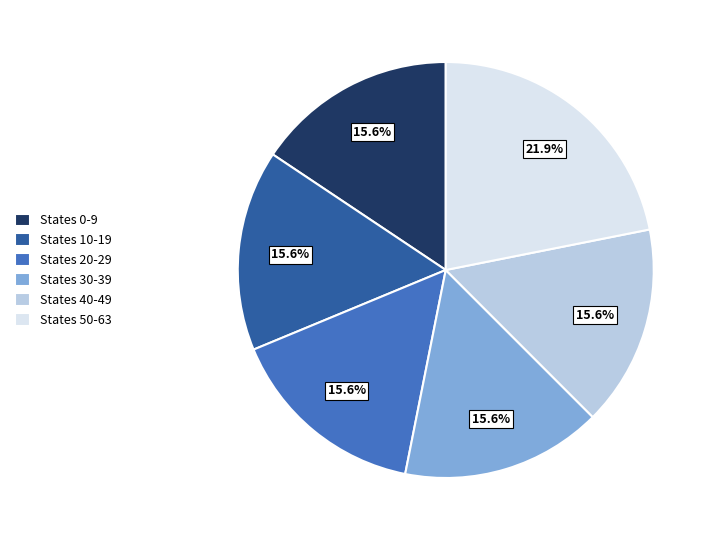

What is the ratio of the value at States 10-19 to the value at States 50-63?

0.7